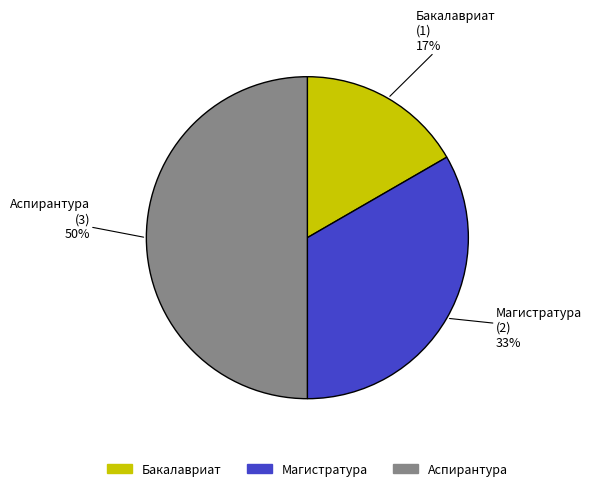

Rank the categories by value from lowest to highest.

Бакалавриат, Магистратура, Аспирантура